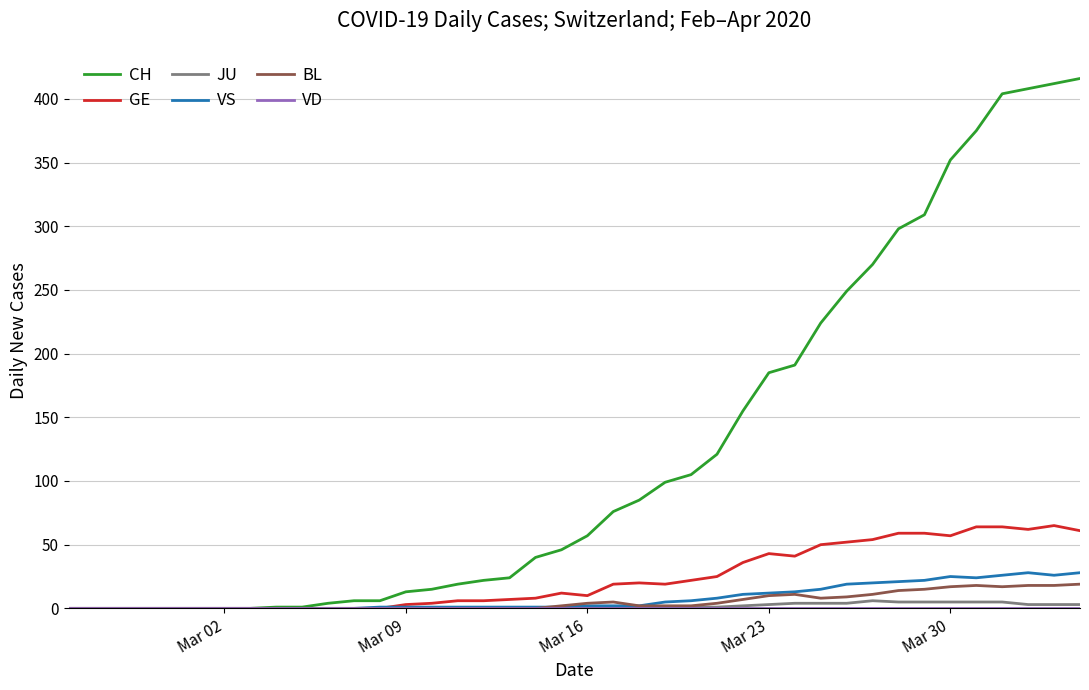

Which series has the largest range (max minus min)?

CH